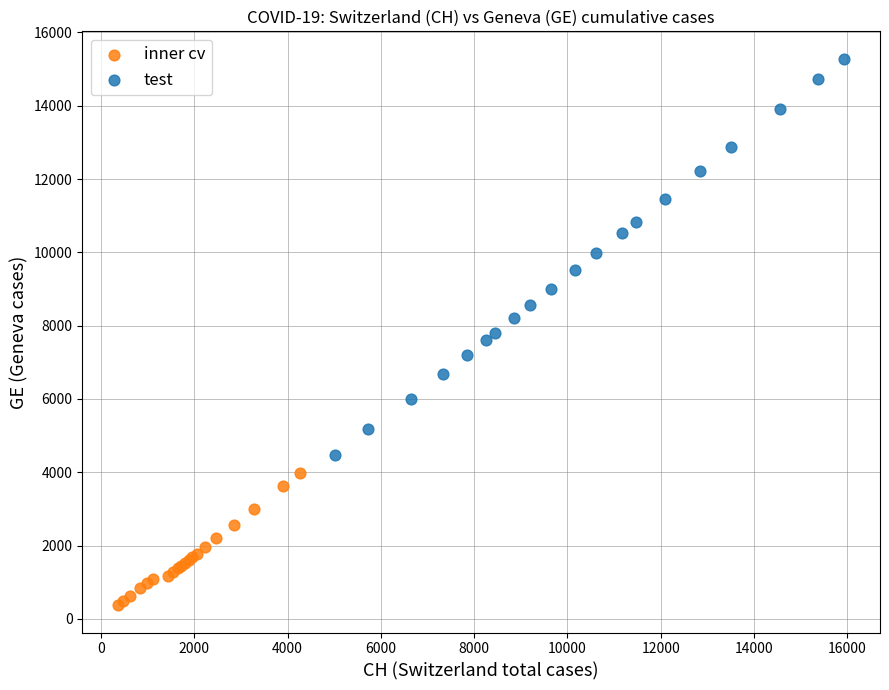

What are all the series names shown in the legend?

inner cv, test